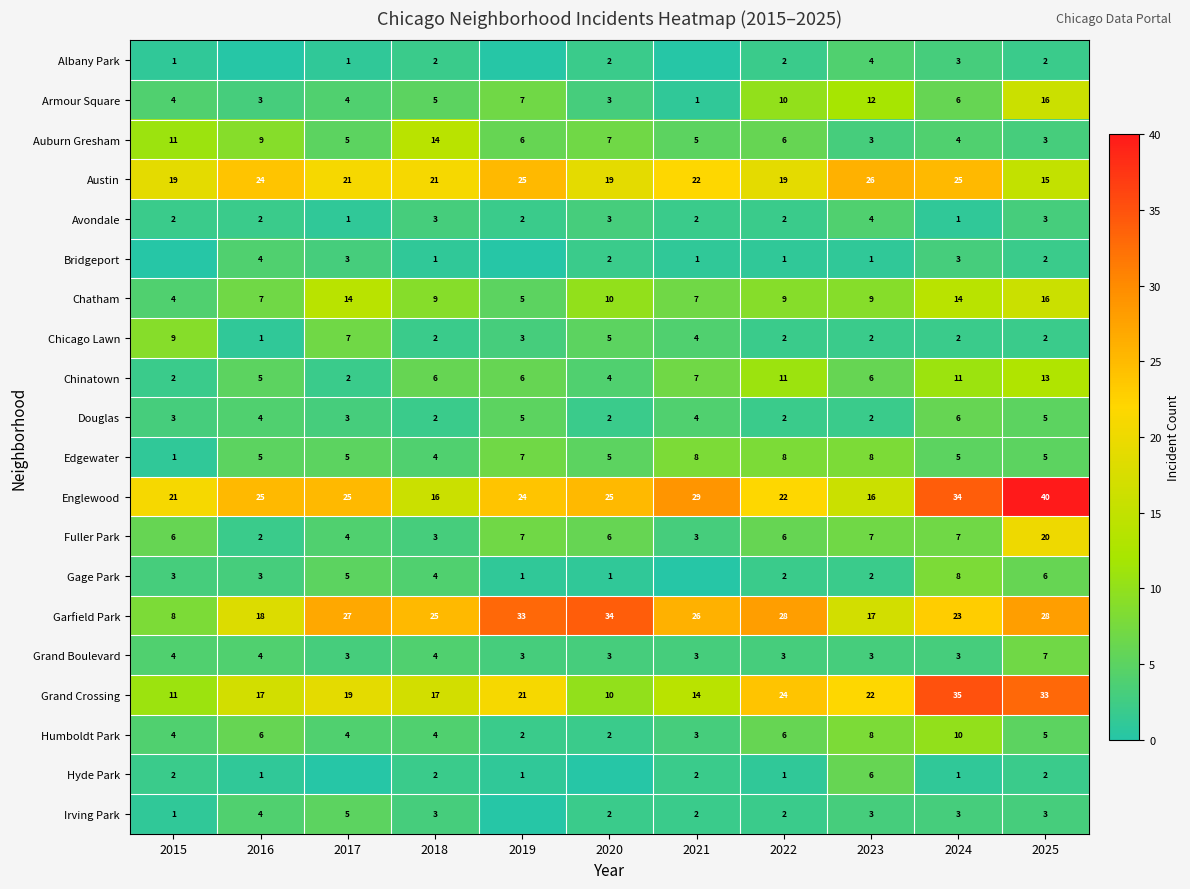

At which label does Garfield Park reach its peak?

2020